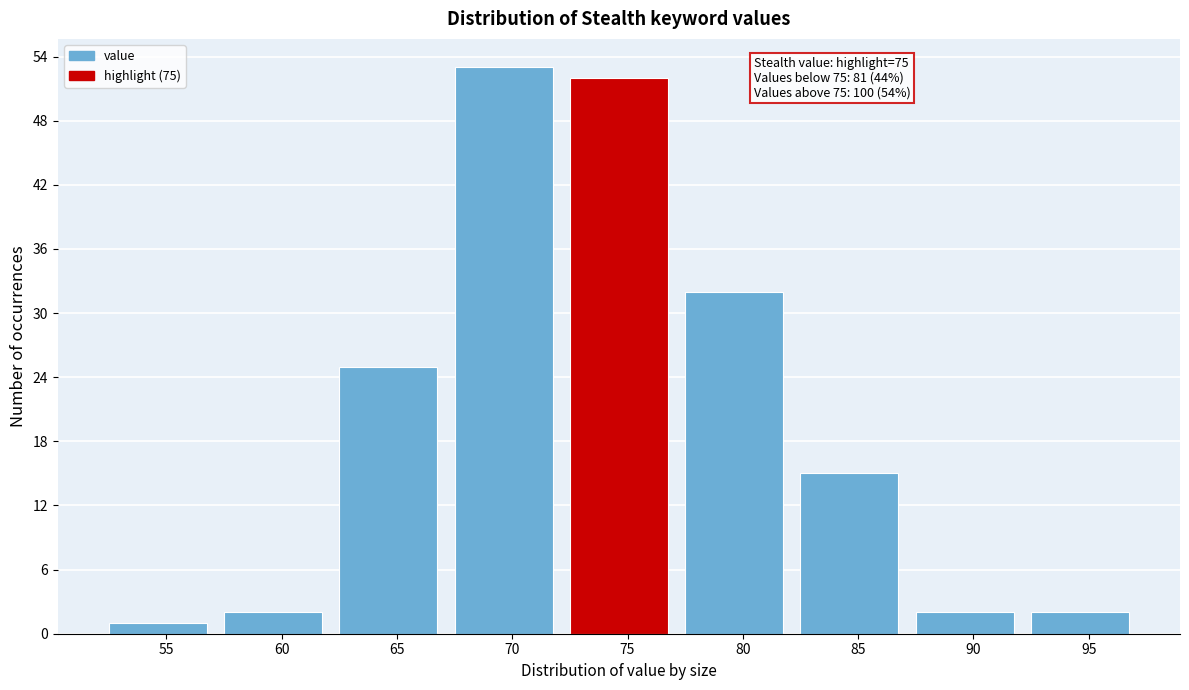

Reading right to left, extract all data points from this chart.

2	2	15	32	52	53	25	2	1